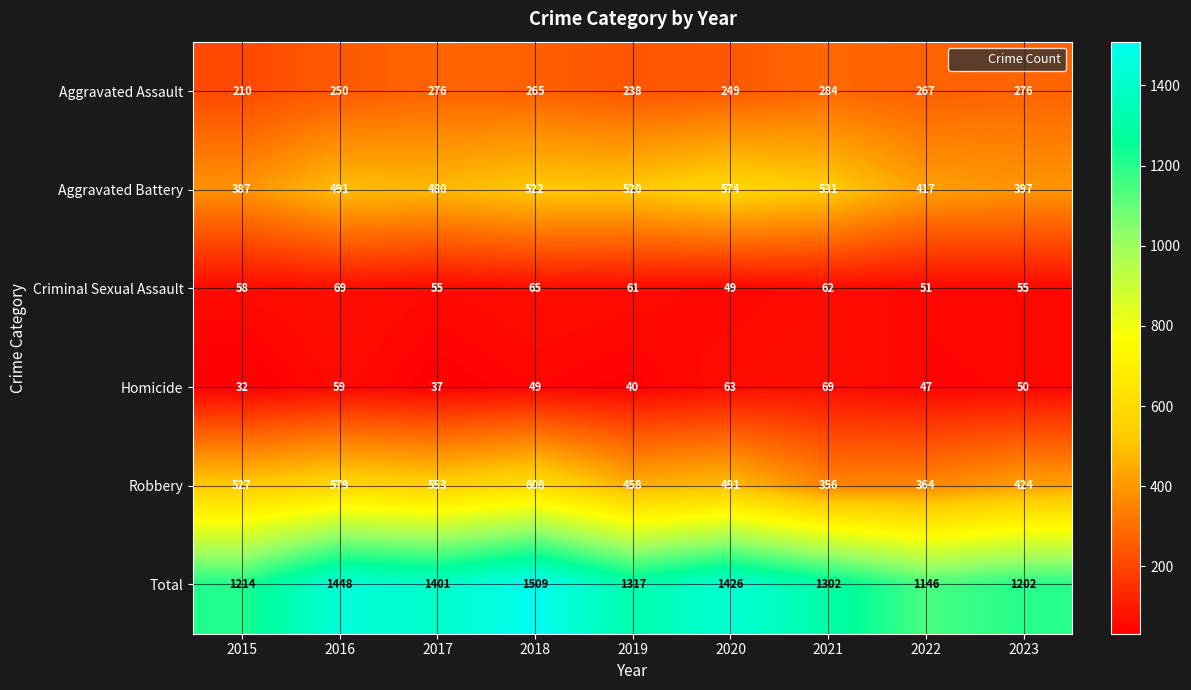

Which series has the largest range (max minus min)?

Total